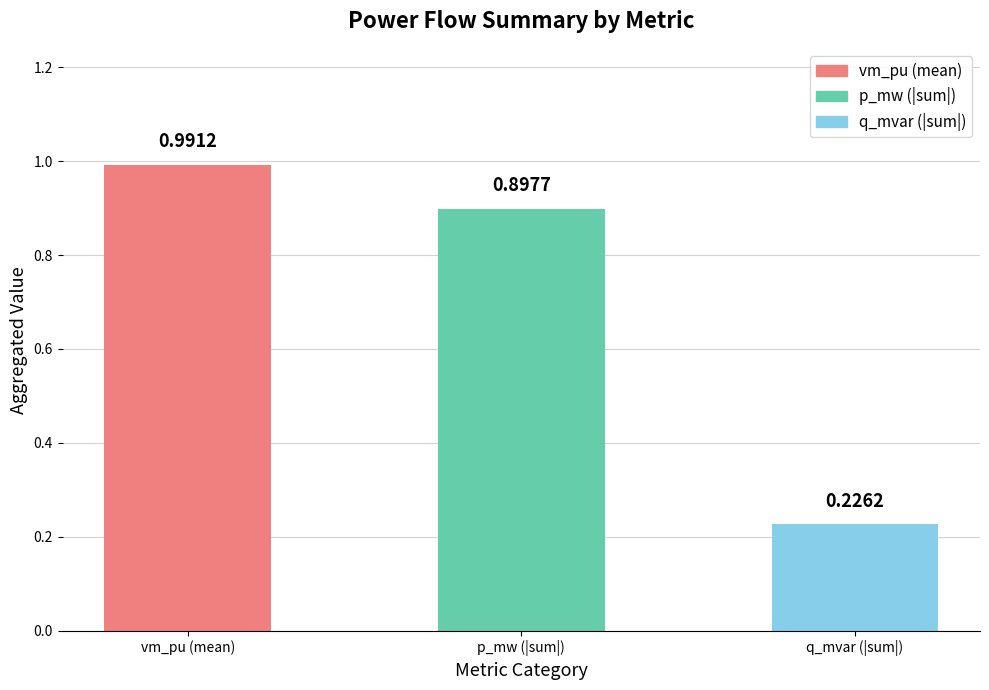

At which label is the value closest to 0?

q_mvar (|sum|)